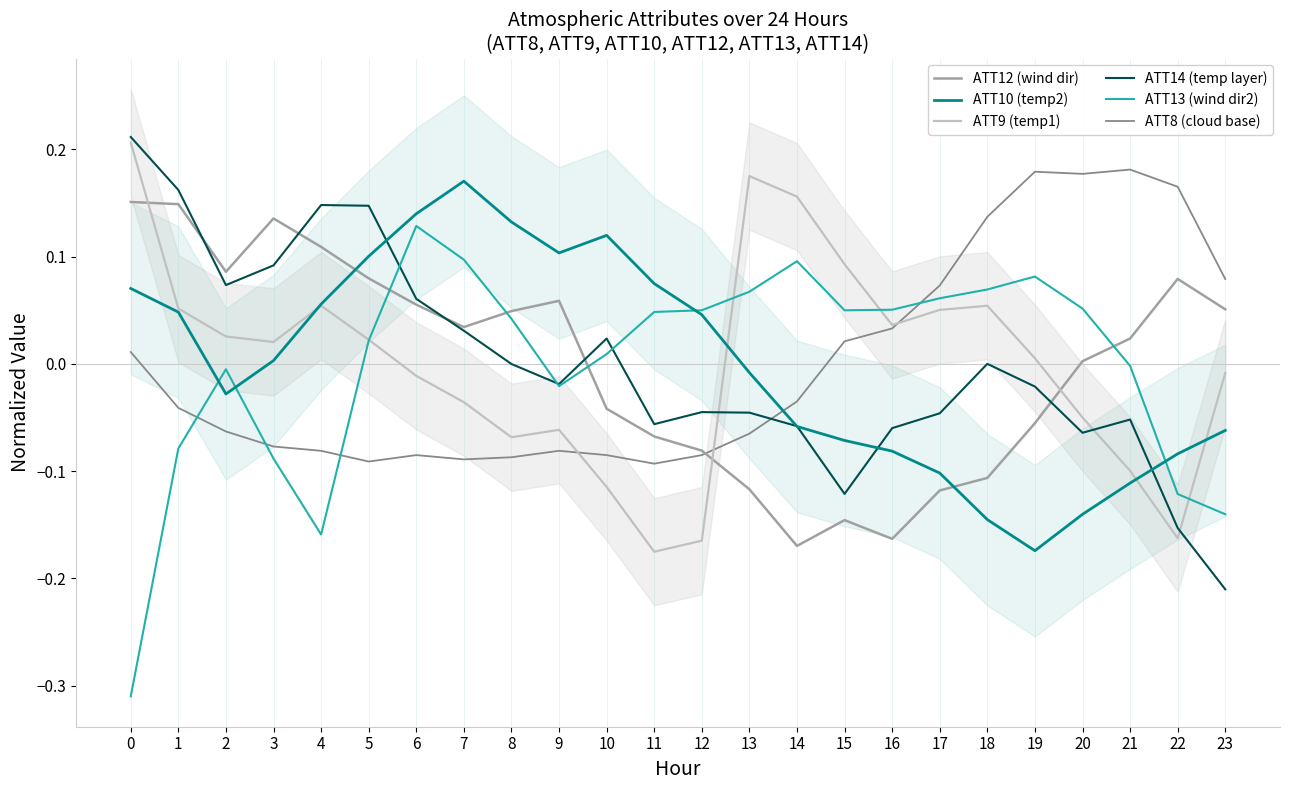

What is the value of the ATT8 (cloud base) point at the 8th from the left?

-0.1